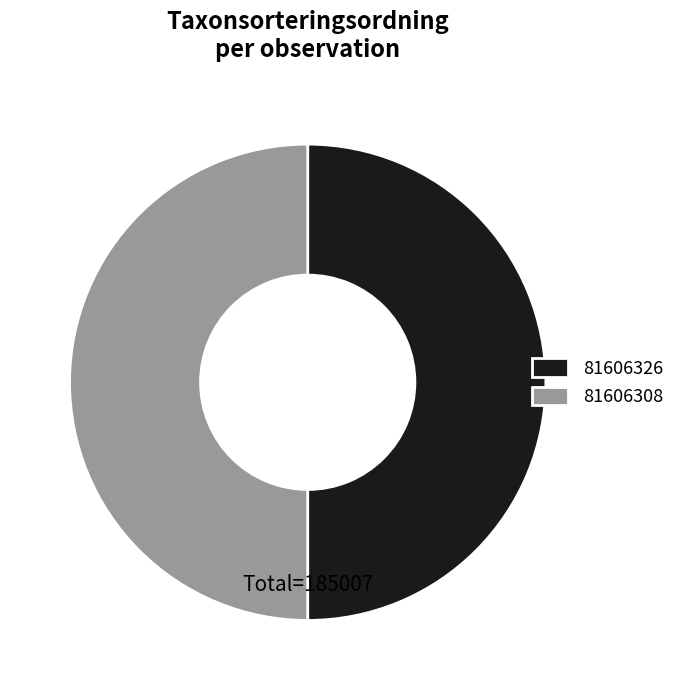

Count the number of slices in the pie.

2